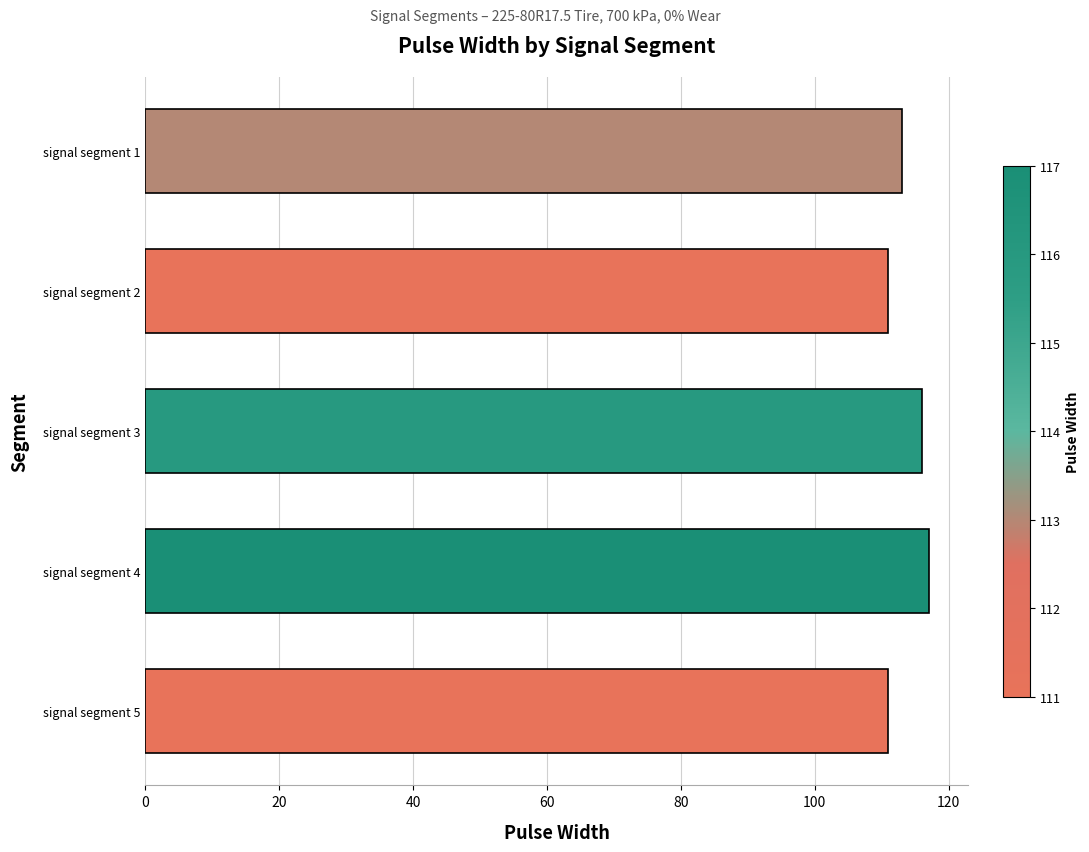

Between signal segment 4 and signal segment 2, which is larger?

signal segment 4